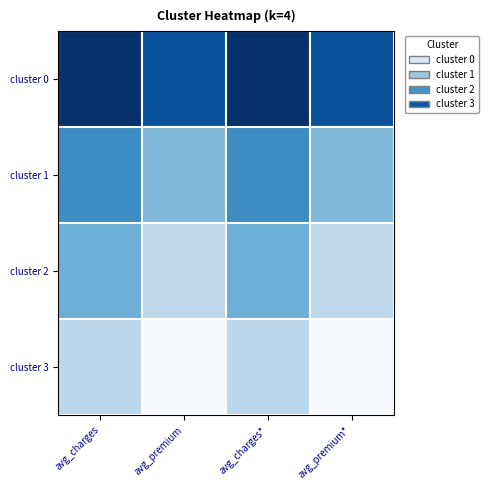

Reading left to right, extract all data points from this chart.

cluster 0: avg_charges=1.0	avg_premium=0.9	avg_charges*=1.0	avg_premium*=0.9
cluster 1: avg_charges=0.6	avg_premium=0.4	avg_charges*=0.6	avg_premium*=0.4
cluster 2: avg_charges=0.5	avg_premium=0.3	avg_charges*=0.5	avg_premium*=0.3
cluster 3: avg_charges=0.3	avg_premium=0.0	avg_charges*=0.3	avg_premium*=0.0